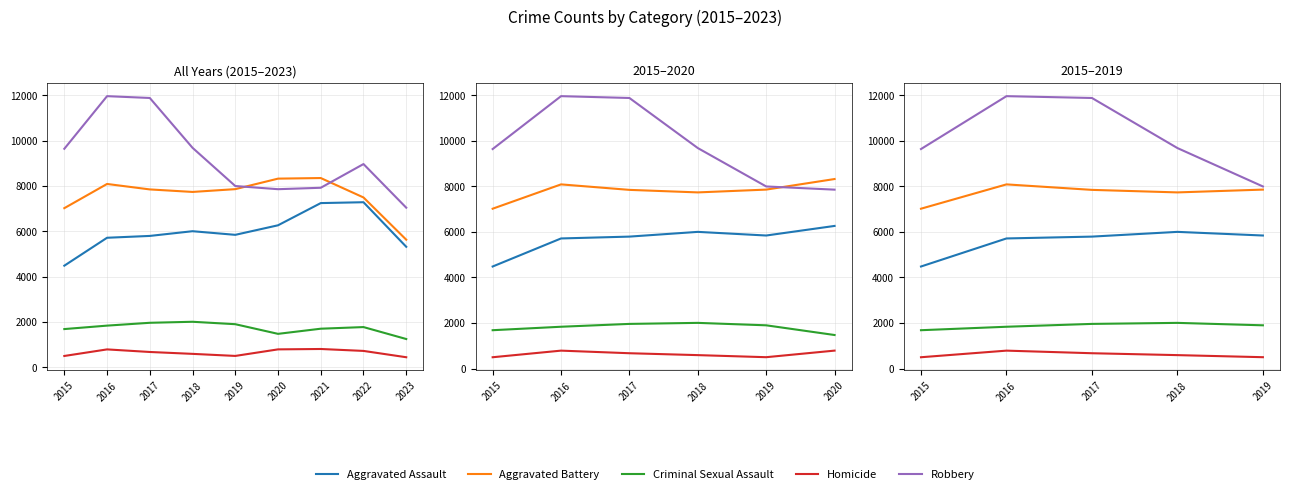

What are all the series names shown in the legend?

Aggravated Assault, Aggravated Battery, Criminal Sexual Assault, Homicide, Robbery